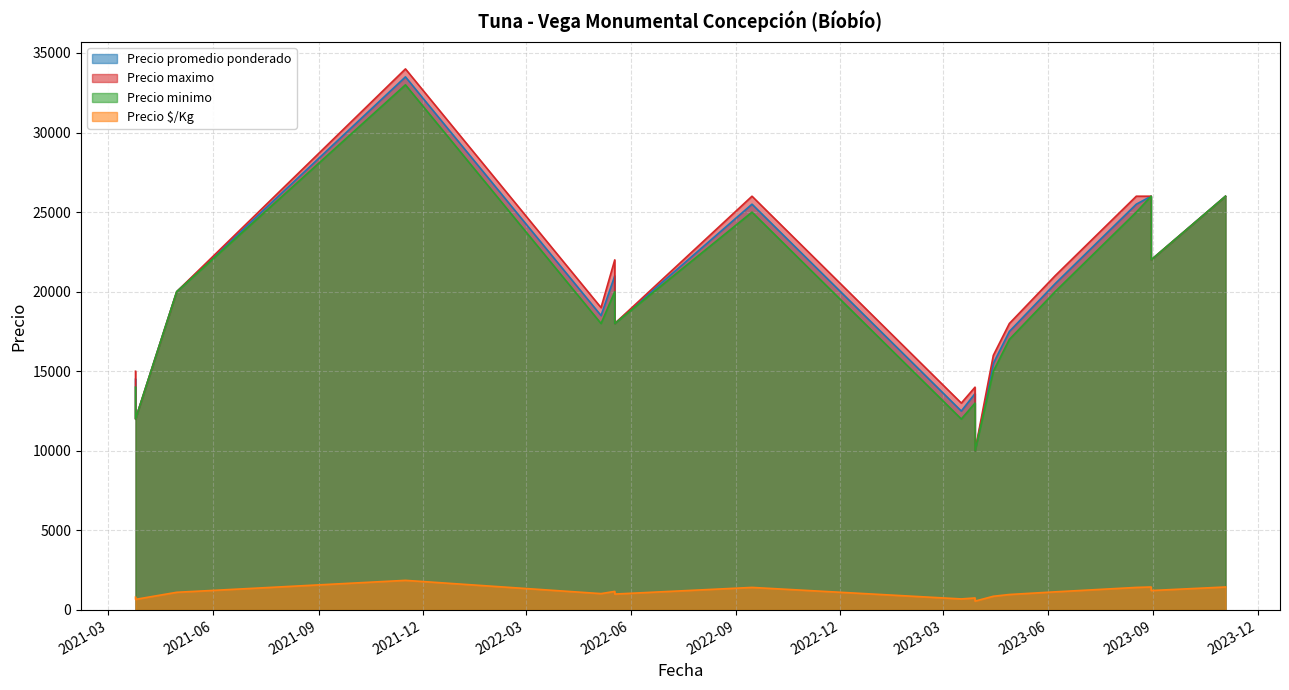

What is the average value of the Precio minimo series?

19222